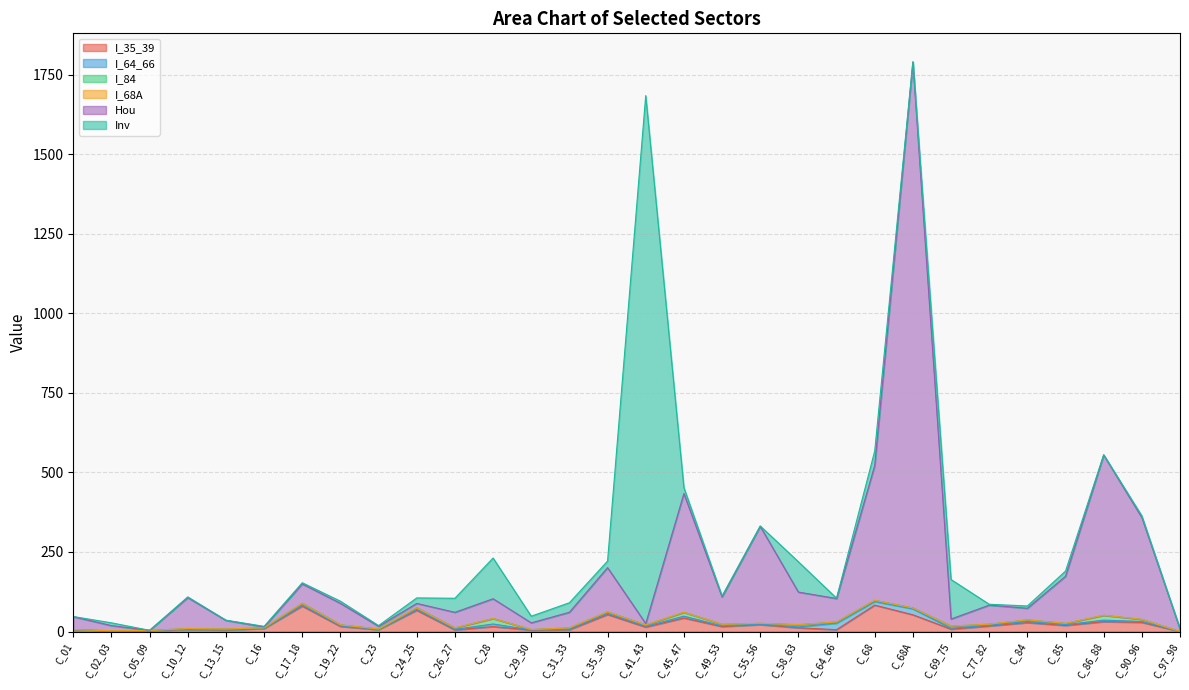

What is the sum of all Inv values?

2270.2